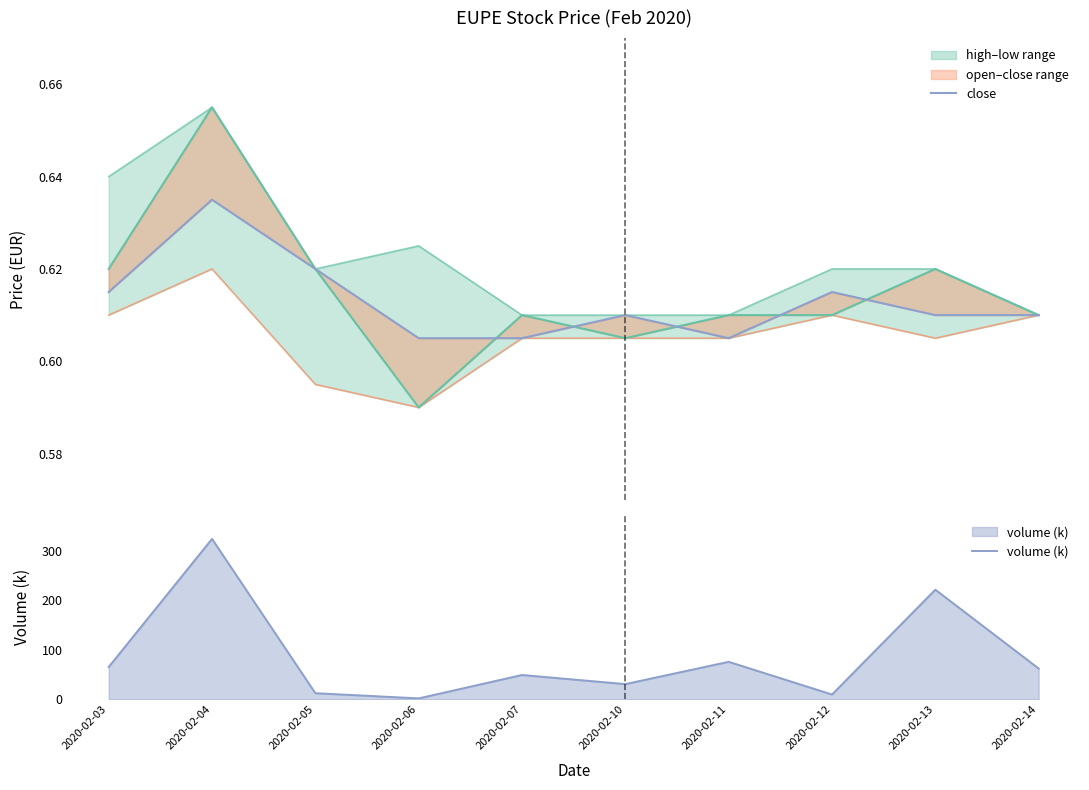

In low, how many points are higher than both neighbors (excluding endpoints)?

2